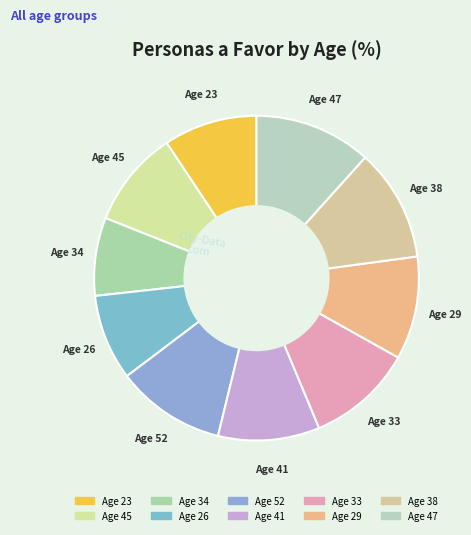

Which category has the biggest portion of the pie?

47